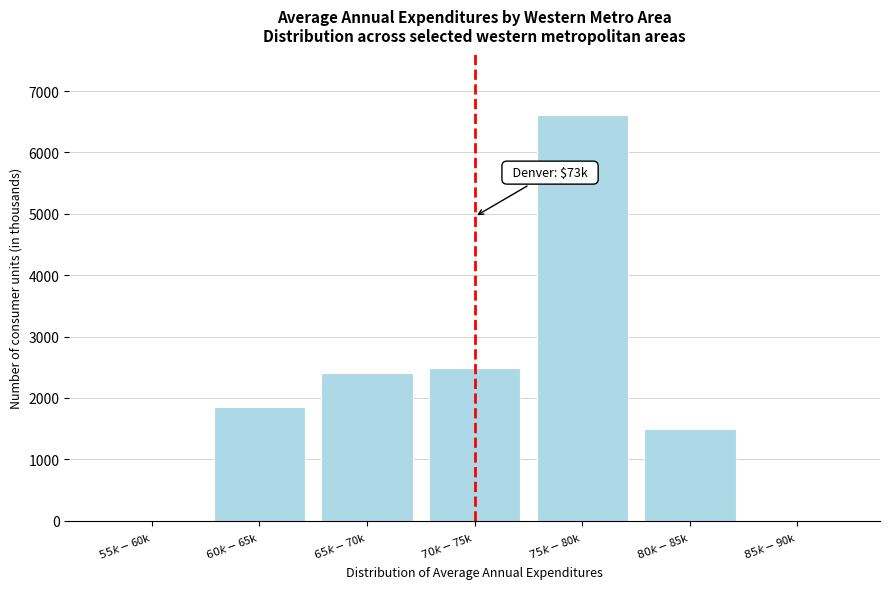

What is the sum of all values?

14850